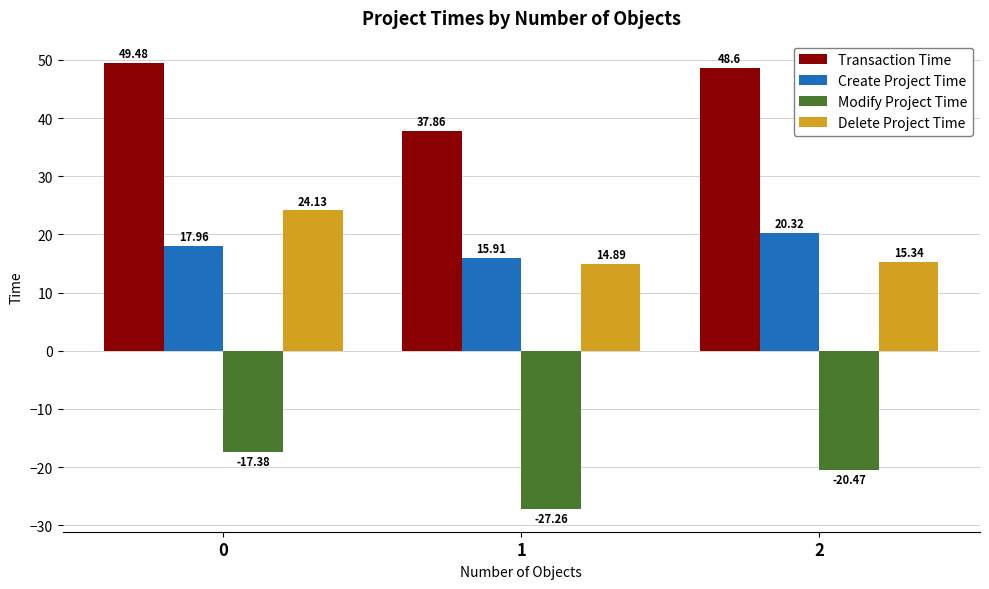

What is the minimum value for Create Project Time?

15.9